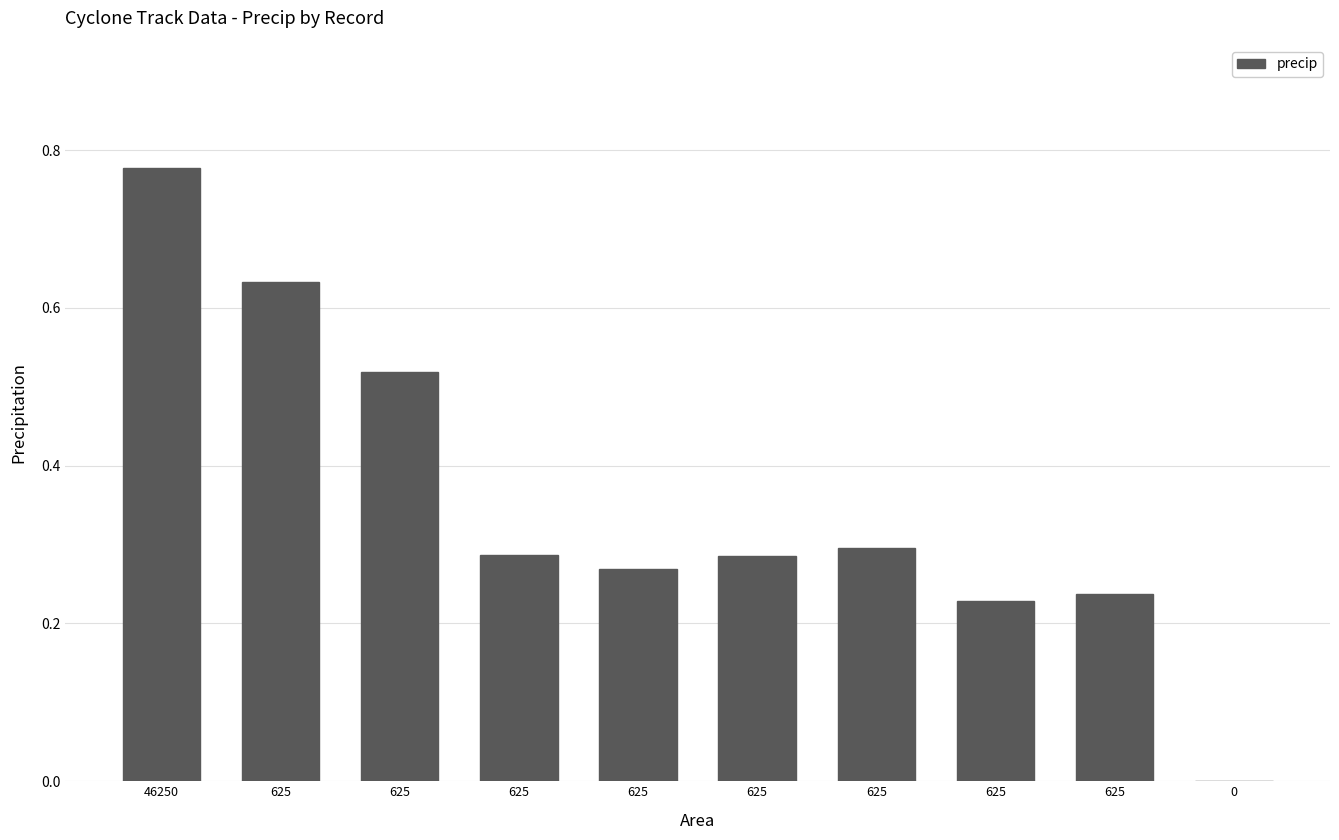

Rank the categories by value from lowest to highest.

0, 625, 625, 625, 625, 625, 625, 625, 625, 46250